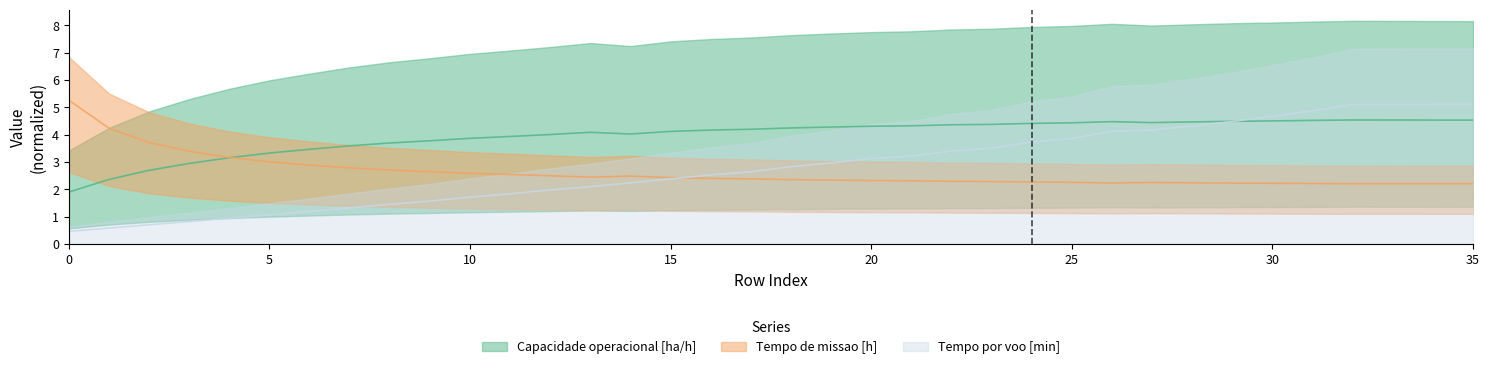

Reading left to right, extract all data points from this chart.

Capacidade operacional [ha/h]: 1.9	2.4	2.7	2.9	3.2	3.3	3.5	3.6	3.7	3.8	3.9	3.9	4.0	4.1	4.0	4.1	4.2	4.2	4.2	4.3	4.3	4.3	4.4	4.4	4.4	4.4	4.5	4.4	4.5	4.5	4.5	4.5	4.5	4.5	4.5	4.5
Tempo de missao [h]: 5.3	4.2	3.7	3.4	3.2	3.0	2.9	2.8	2.7	2.6	2.6	2.5	2.5	2.4	2.5	2.4	2.4	2.4	2.4	2.3	2.3	2.3	2.3	2.3	2.3	2.3	2.2	2.3	2.2	2.2	2.2	2.2	2.2	2.2	2.2	2.2
Tempo por voo [min]: 0.5	0.6	0.7	0.8	0.9	1.1	1.2	1.3	1.4	1.6	1.7	1.8	2.0	2.1	2.2	2.4	2.5	2.6	2.8	3.0	3.1	3.2	3.4	3.5	3.7	3.9	4.1	4.2	4.3	4.5	4.7	4.9	5.1	5.1	5.1	5.1